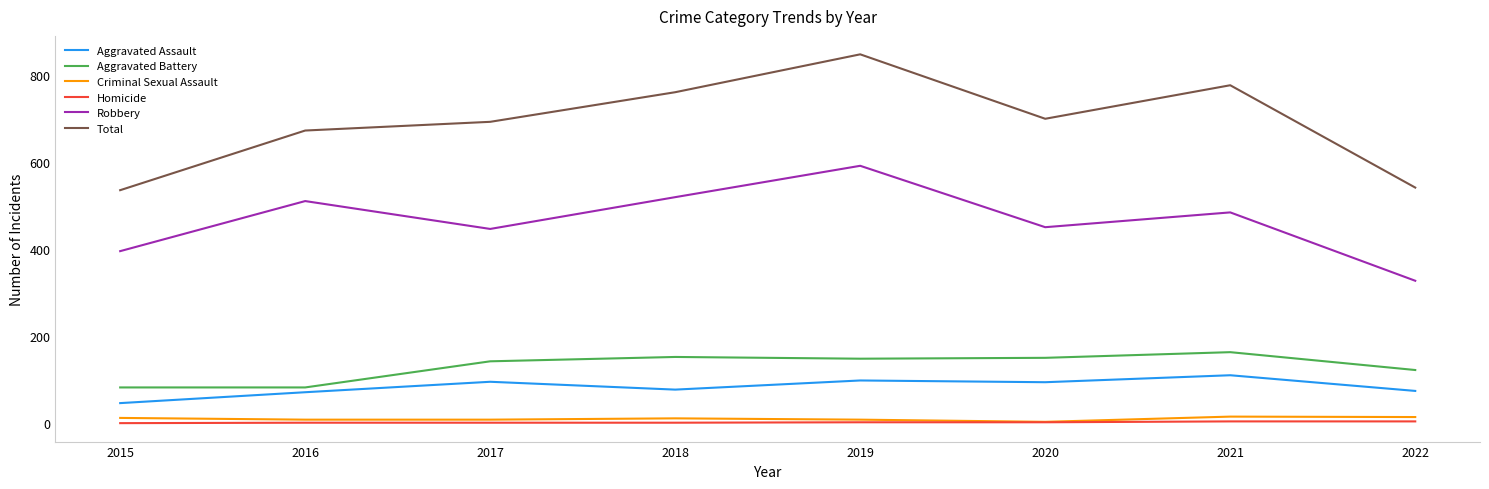

What is the highest value of the Robbery series?

591